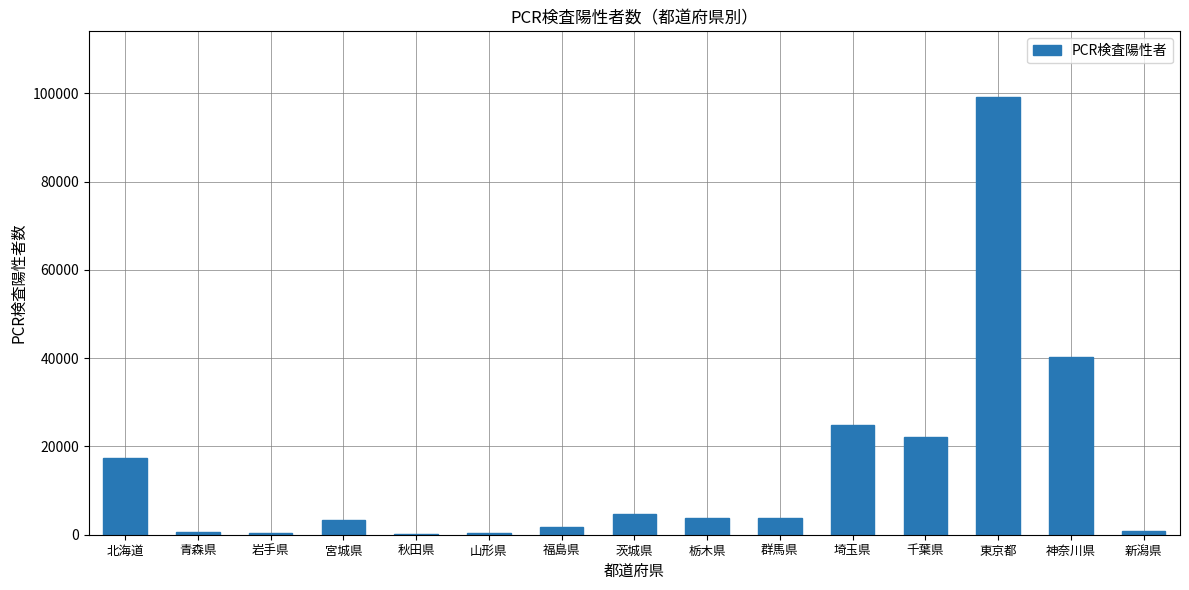

Which category has the highest value across all series?

東京都